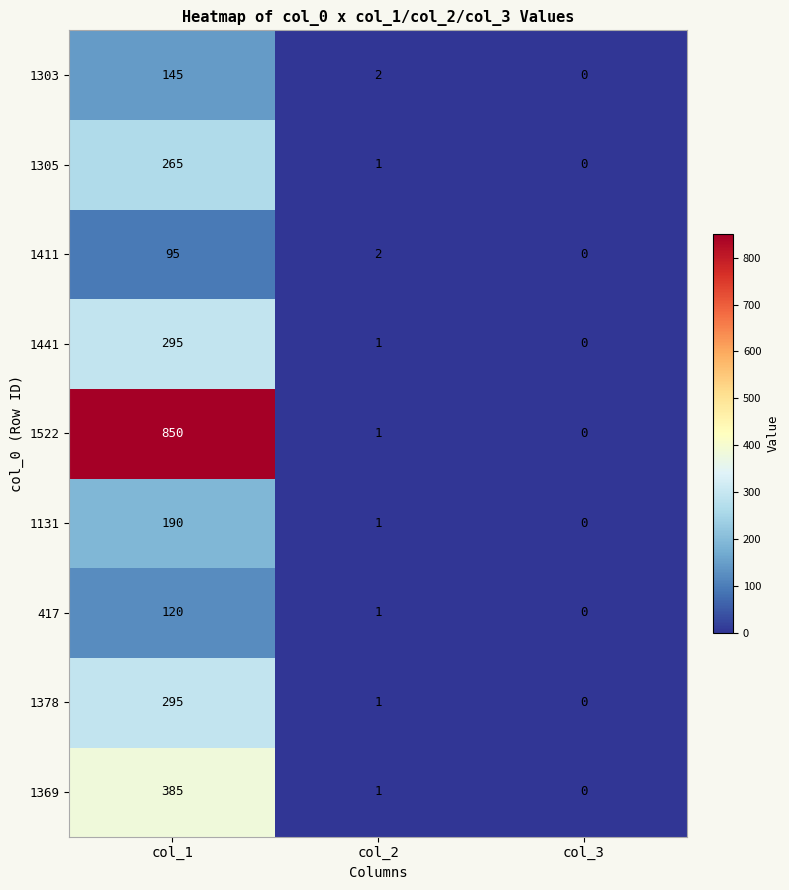

Rank the categories by 417 value from lowest to highest.

col_3, col_2, col_1